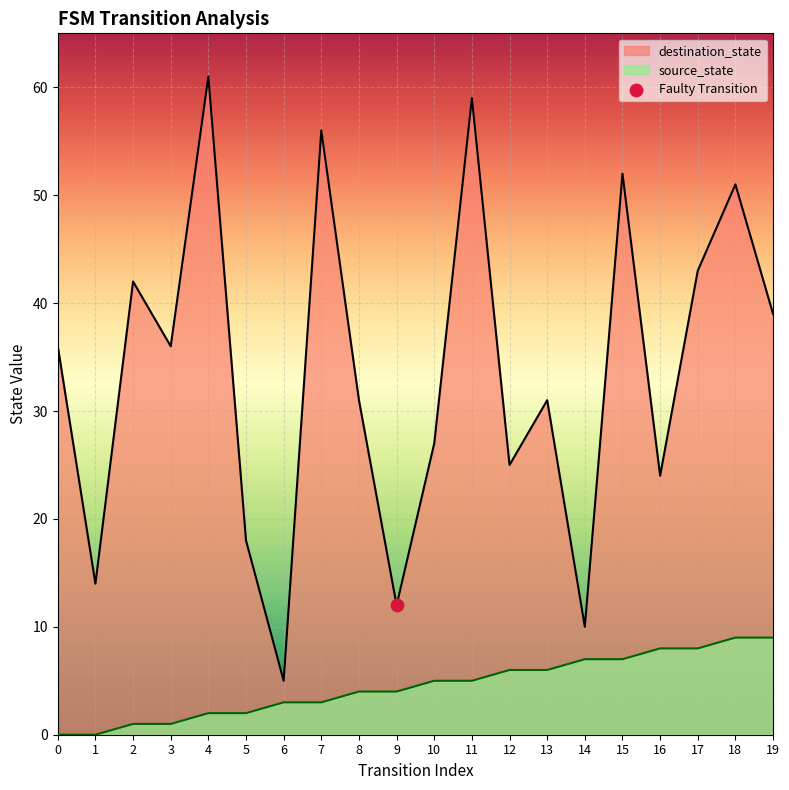

Which series reaches the minimum Y coordinate?

source_state